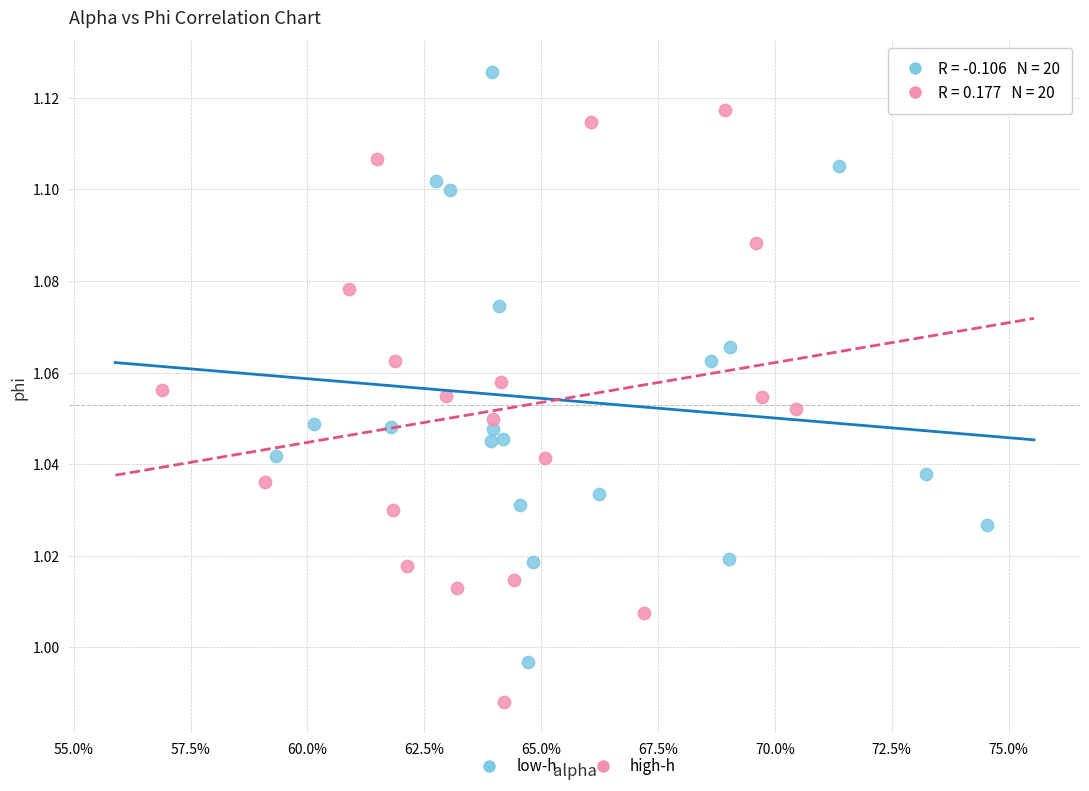

Which series reaches the maximum Y coordinate?

low-h